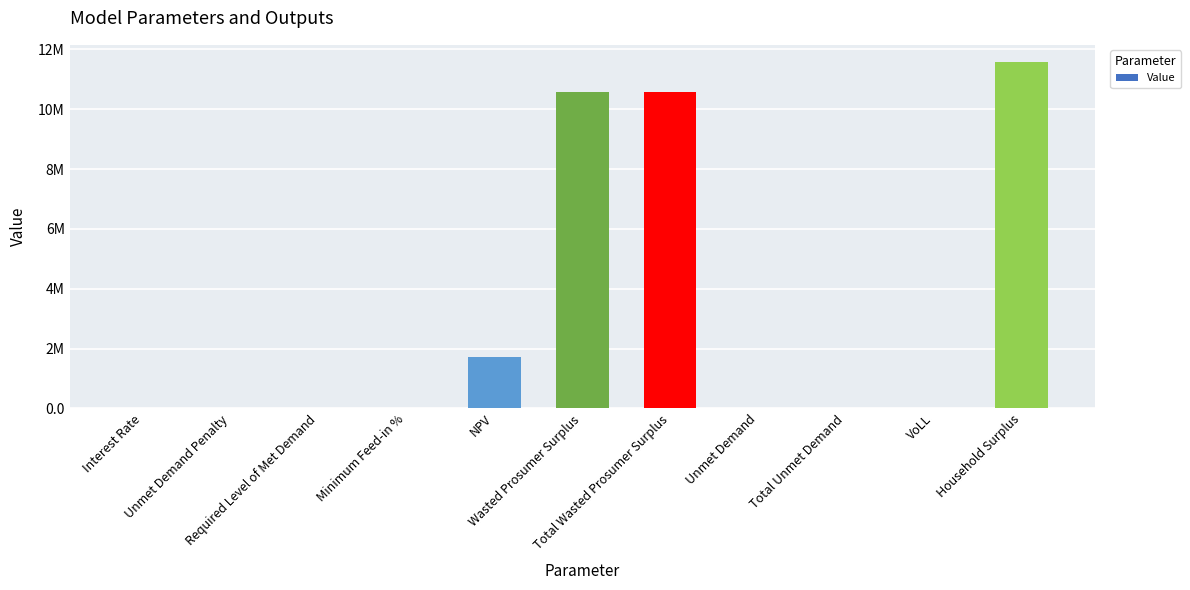

Which label corresponds to the smallest value in the chart?

Unmet Demand Penalty